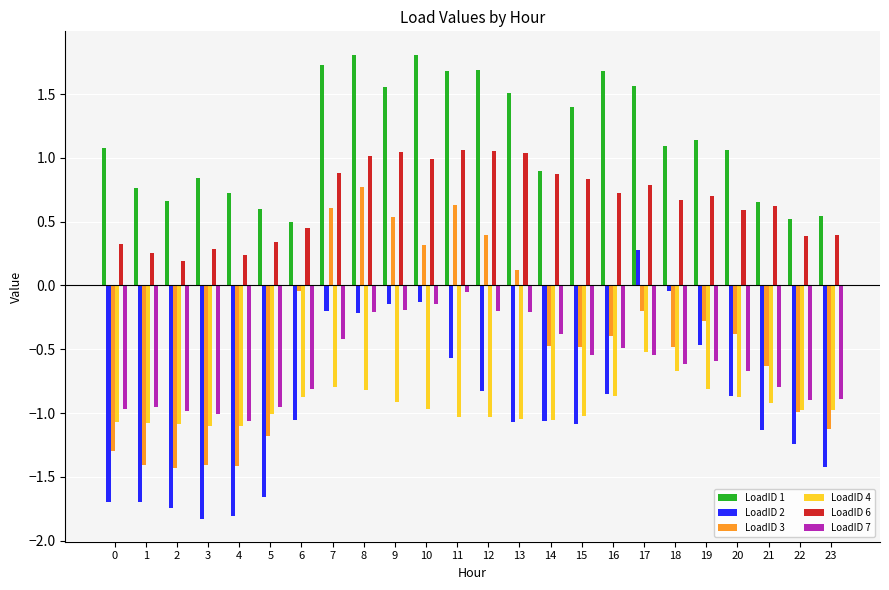

Is the value of LoadID 7 at 16 greater than the value of LoadID 2 at 15?

Yes